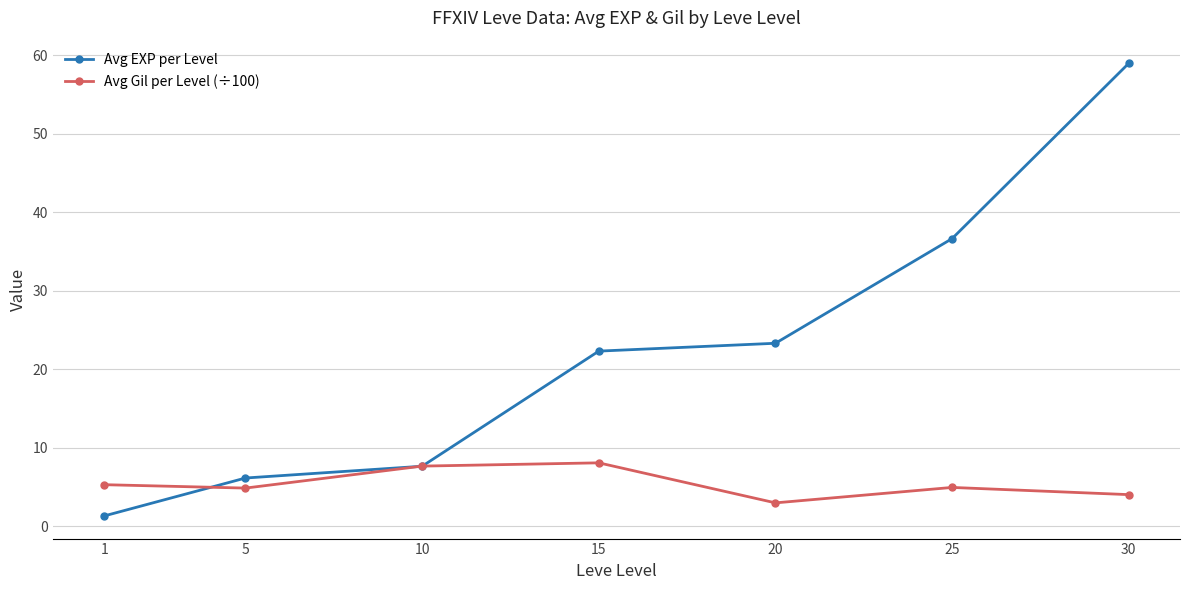

Between which two adjacent categories do Avg Gil per Level (÷100) and Avg EXP per Level first intersect?

1 and 5